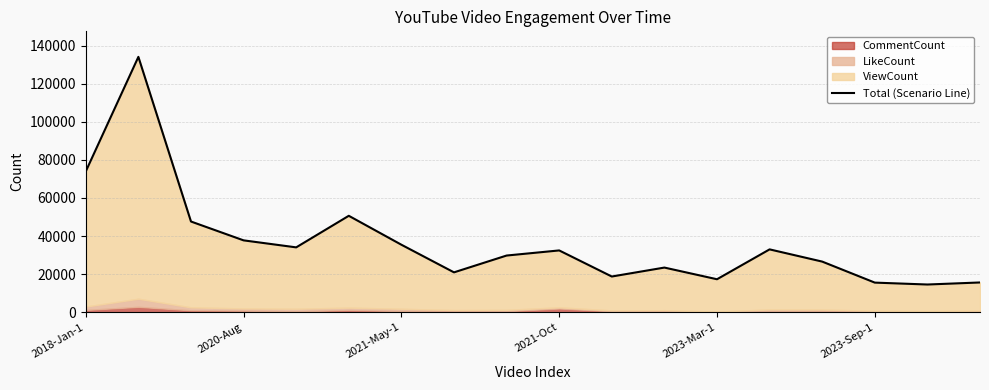

How many categories are shown in the chart?

18